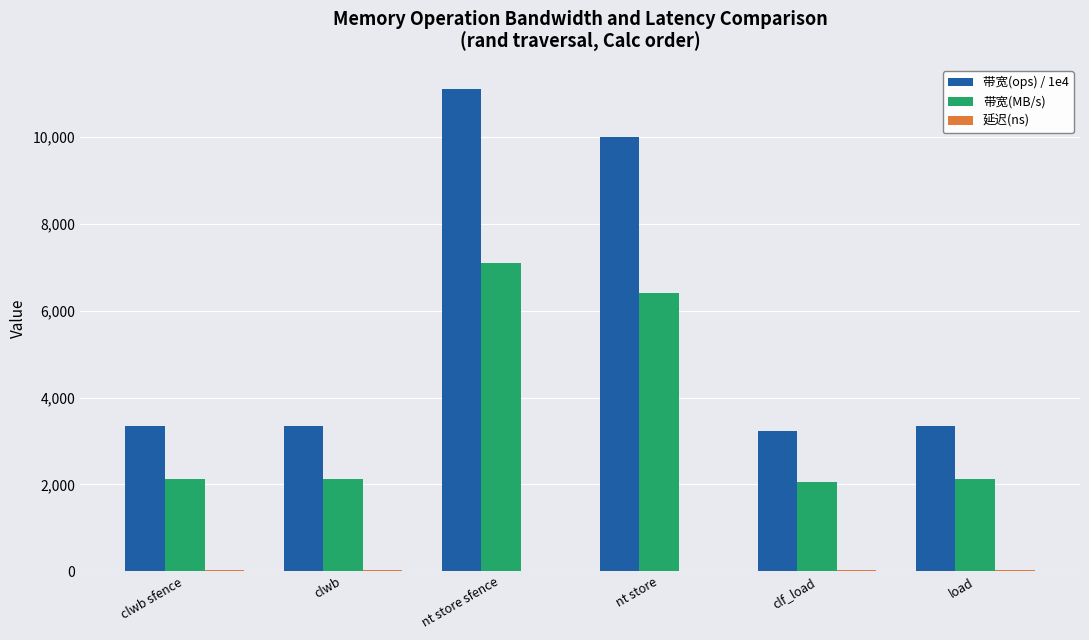

What is the maximum value shown in the chart?

11111.1